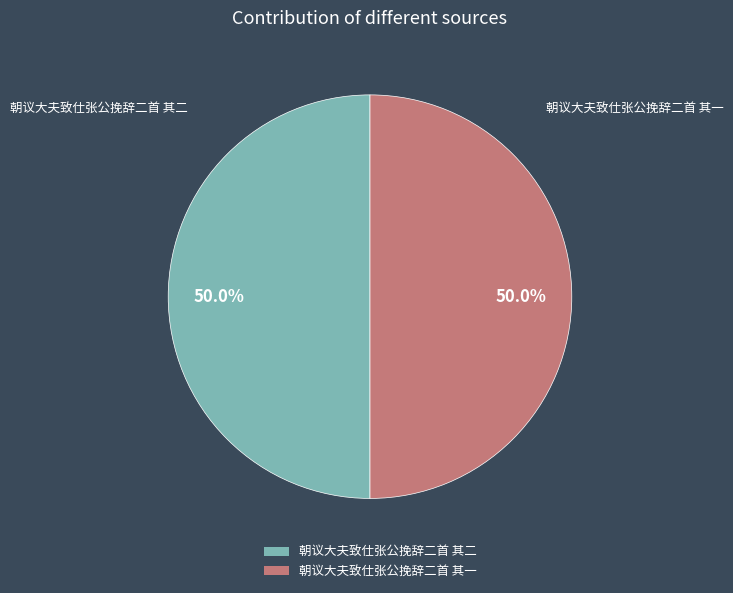

What is the ratio of the value at 朝议大夫致仕张公挽辞二首 其一 to the value at 朝议大夫致仕张公挽辞二首 其二?

1.0